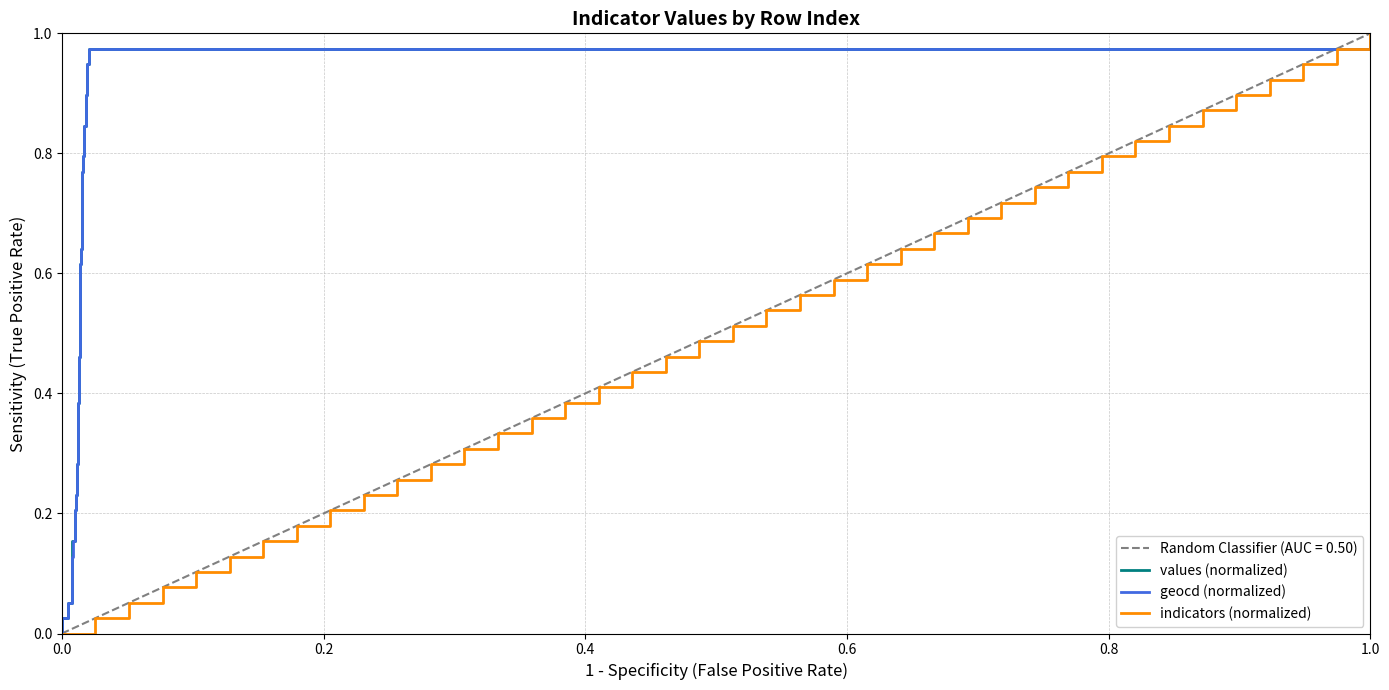

How many distinct data groups are displayed?

3